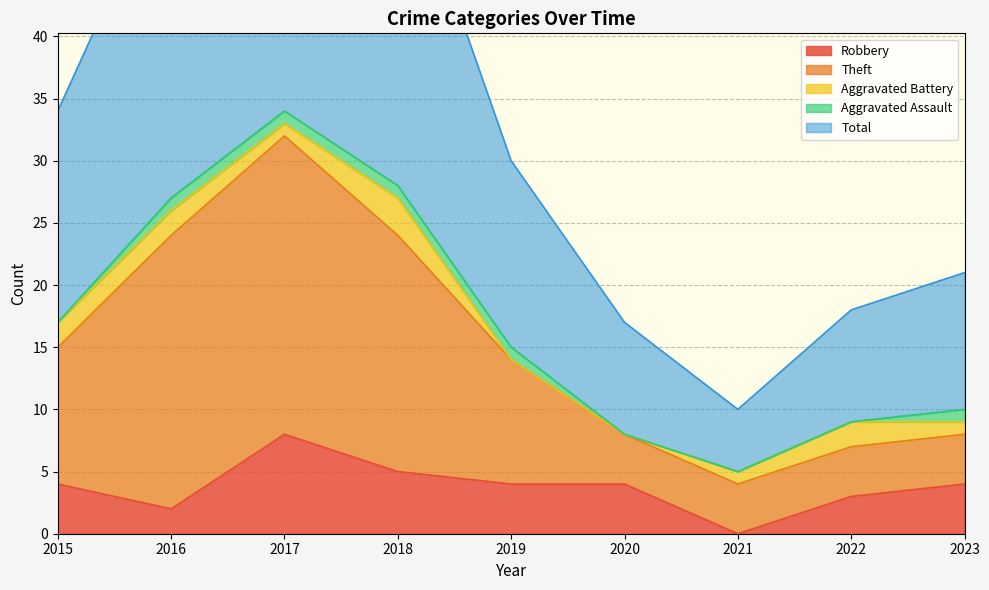

What is the highest value of the Robbery series?

8